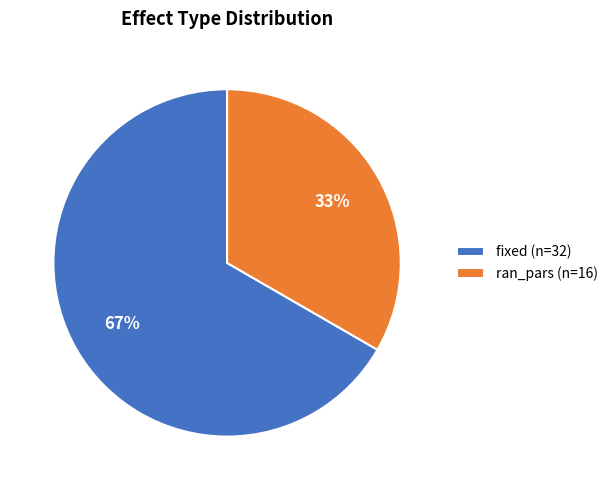

True or false: ran_pars accounts for 33% of the total.

True